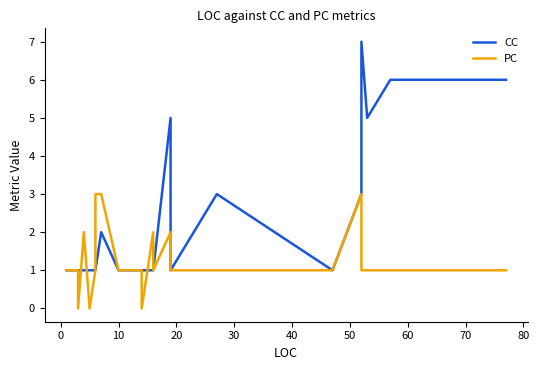

Which series has the largest range (max minus min)?

CC